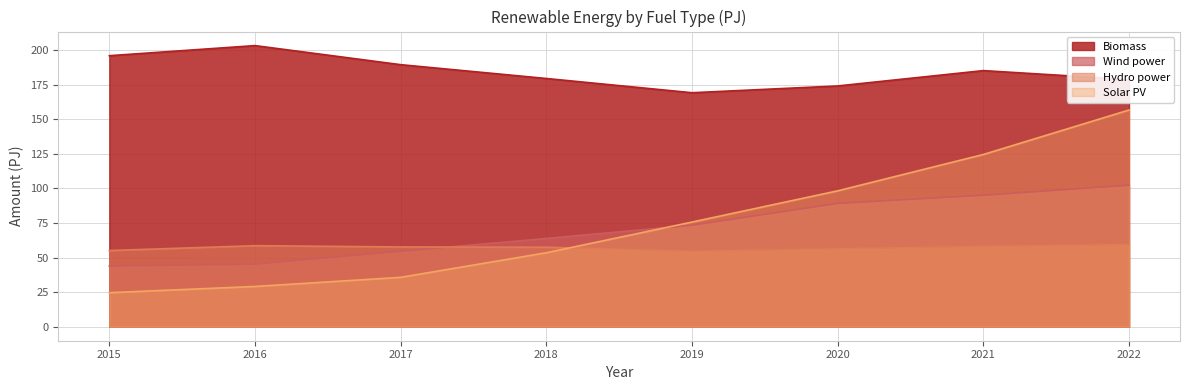

How many lines are shown in the chart?

4